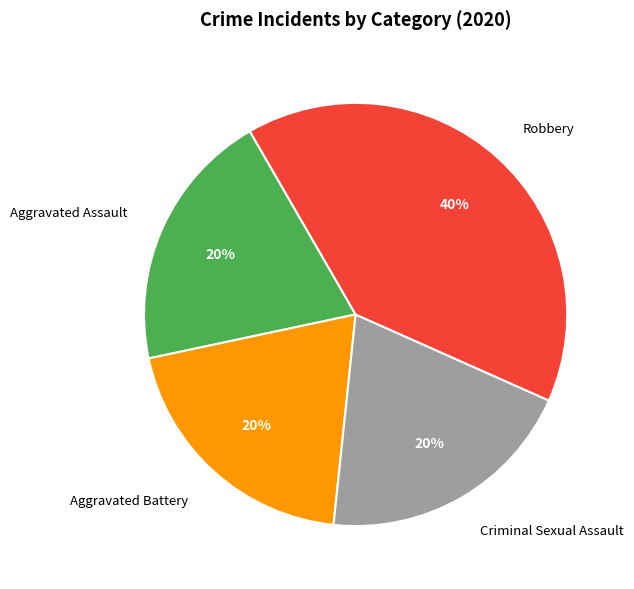

What is the ratio of the value at Criminal Sexual Assault to the value at Robbery?

0.5